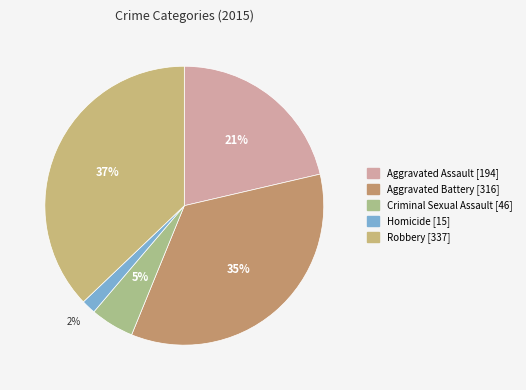

To the nearest percent, what percentage of the pie is Aggravated Battery?

35%